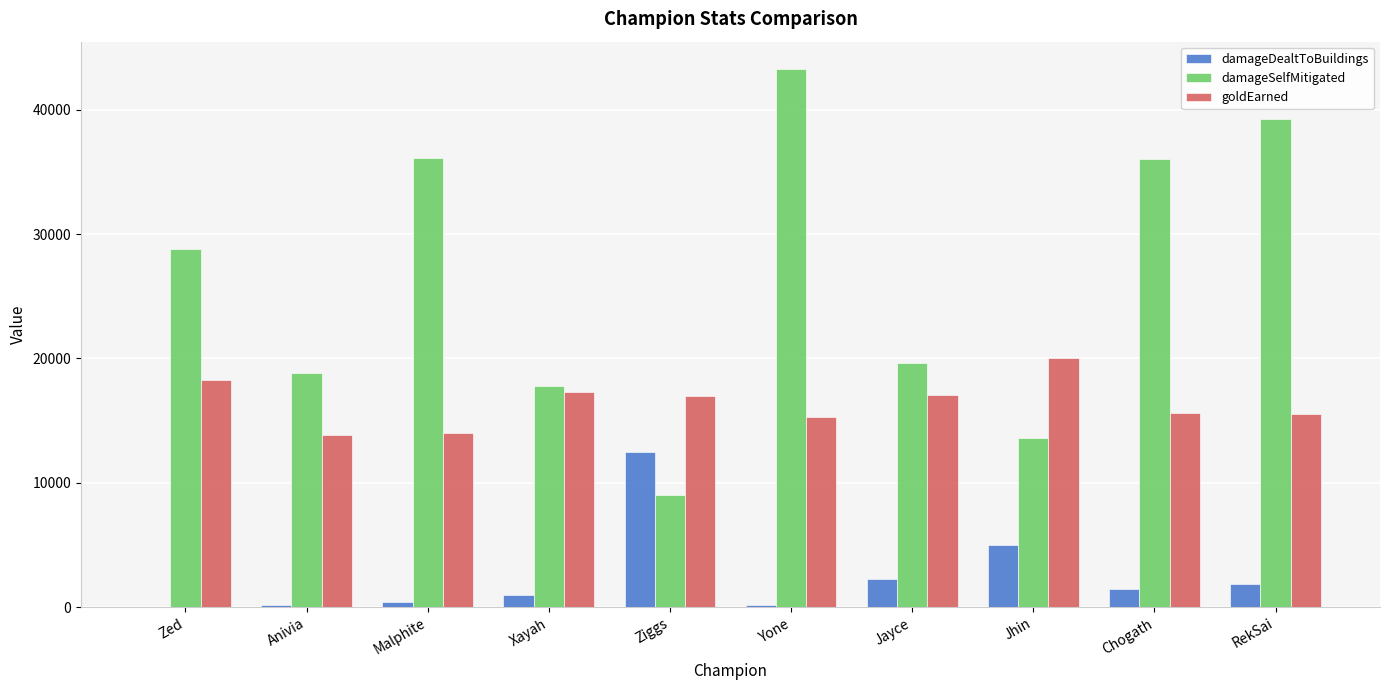

Where is damageSelfMitigated nearest to the value 26168?

Zed